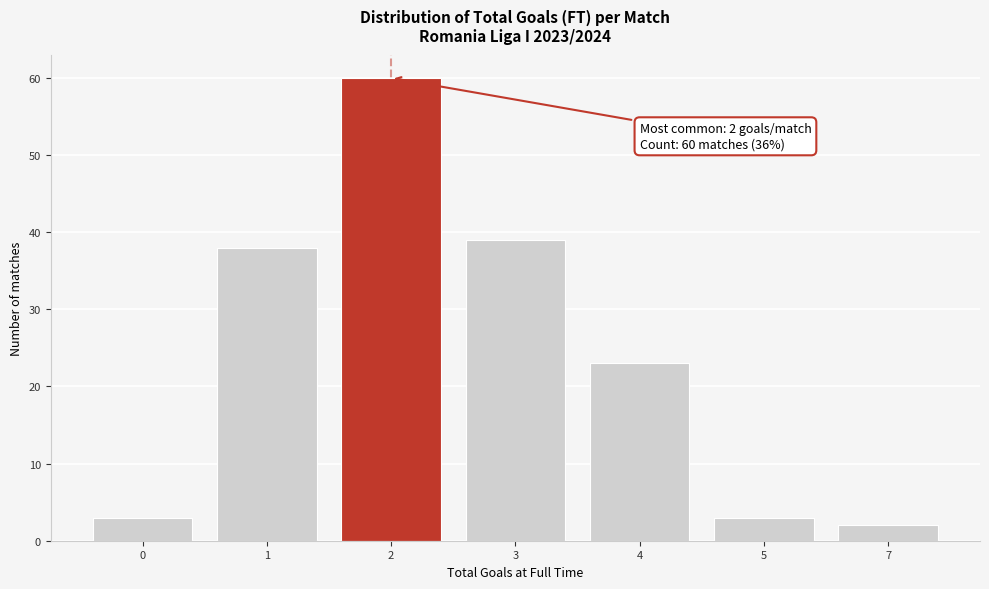

Reading right to left, extract all data points from this chart.

2	3	23	39	60	38	3